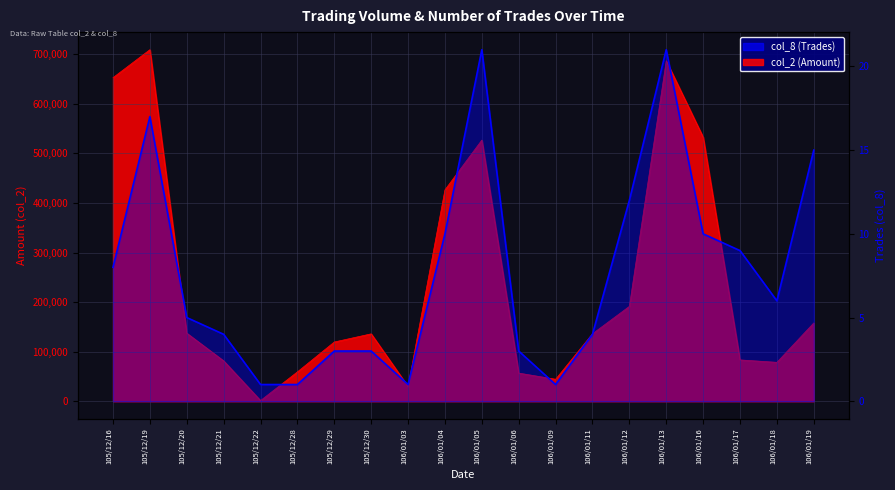

How many data points in col_2 (Amount) are above 136150?

9